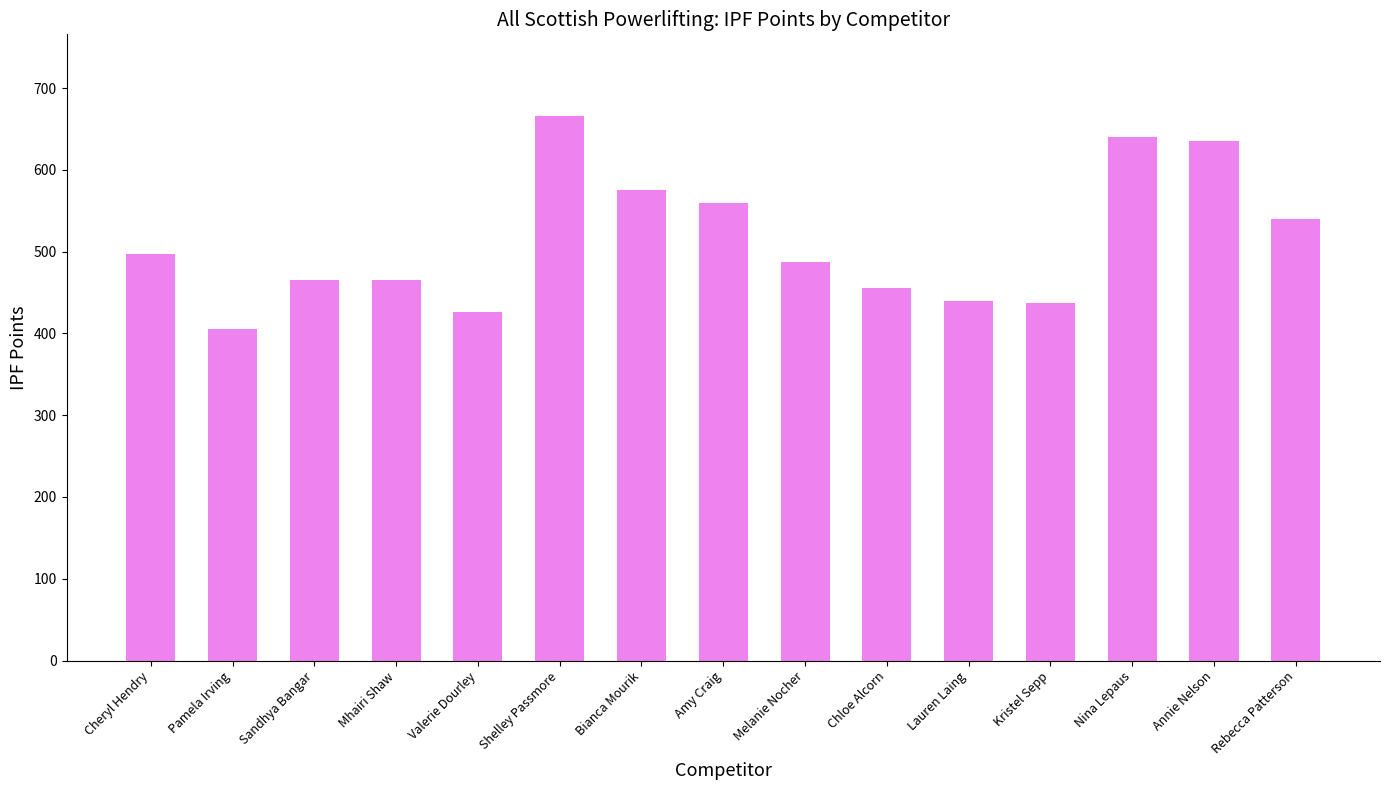

Count the number of categories in the chart.

15